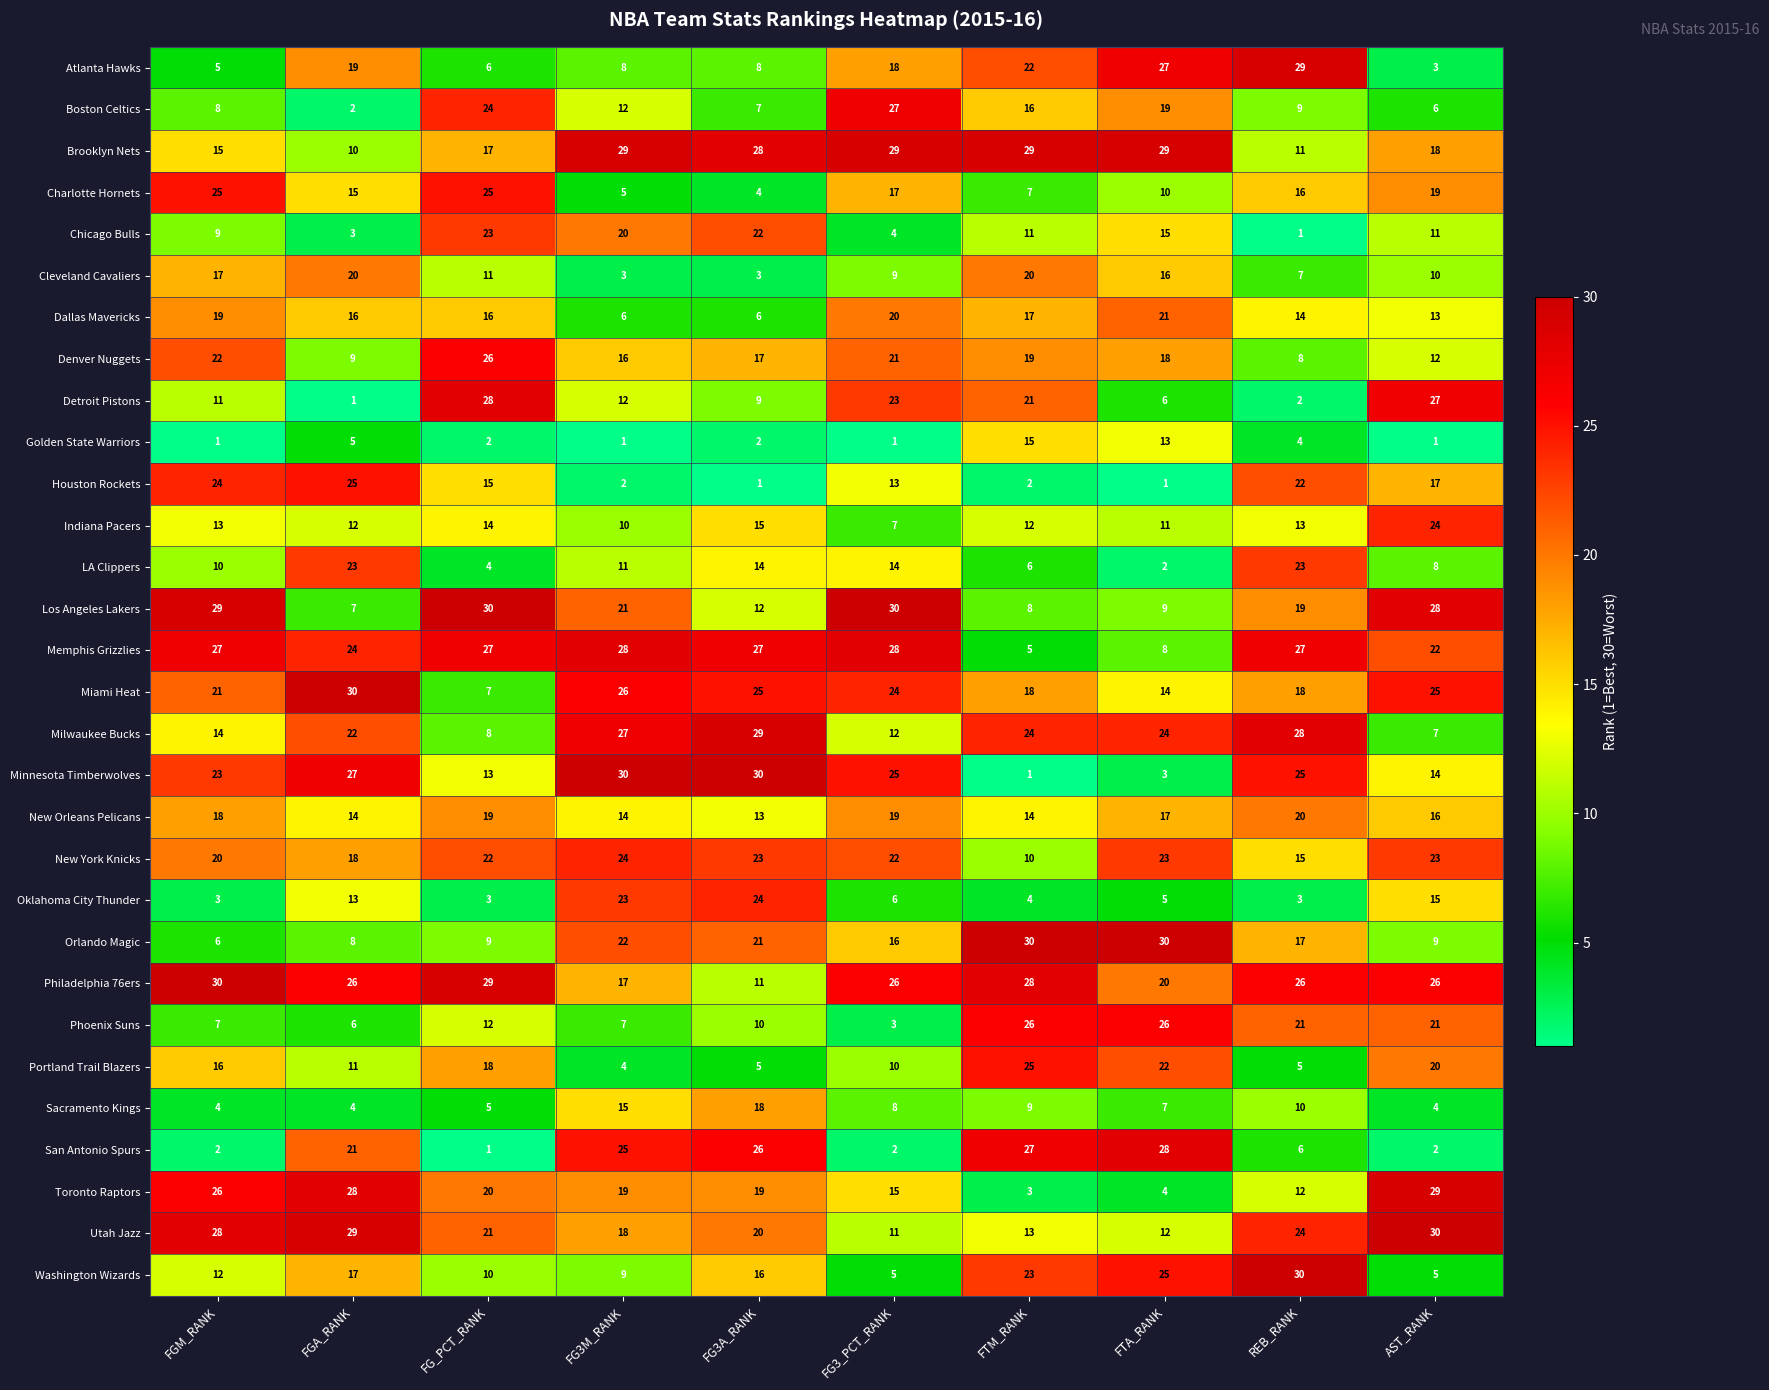

Which series has the largest total across all categories?

Philadelphia 76ers